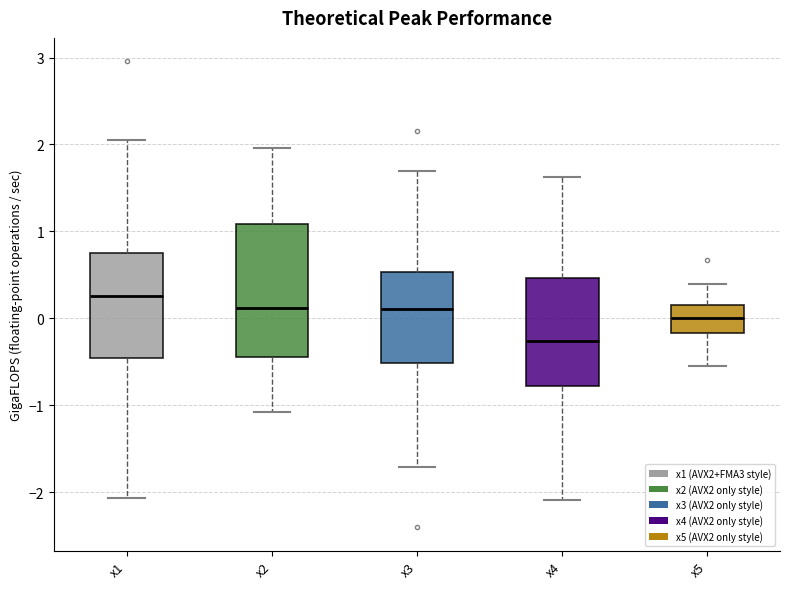

Reading left to right, read every box against the y-axis: the position of its median line, the range the box covers, and the ends of its whiskers. The values are not printed on the chart, so give them approximately, as read against the axis.

x1: median 0.3, box -0.5 to 0.7, whiskers -2.1 to 2.0
x2: median 0.1, box -0.4 to 1.1, whiskers -1.1 to 2.0
x3: median 0.1, box -0.5 to 0.5, whiskers -1.7 to 1.7
x4: median -0.3, box -0.8 to 0.5, whiskers -2.1 to 1.6
x5: median 0.0, box -0.2 to 0.2, whiskers -0.5 to 0.4